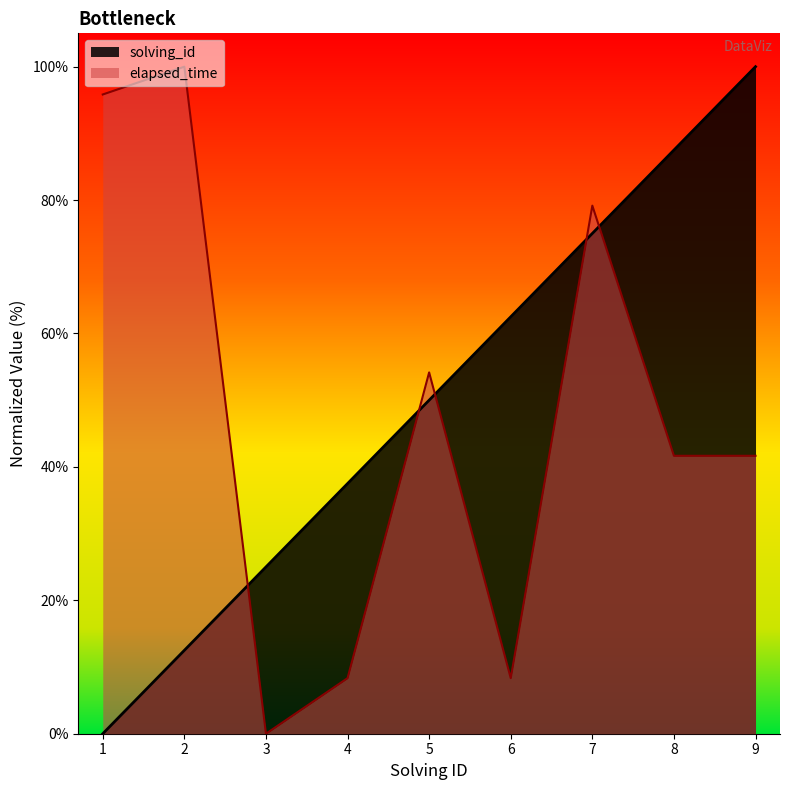

Where is the first local minimum for elapsed_time?

3